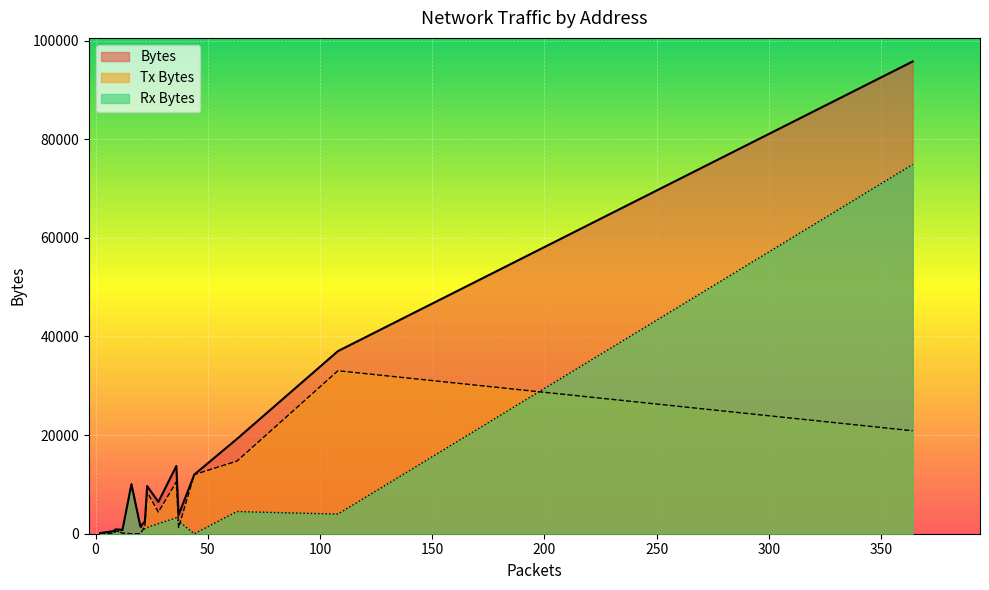

How many distinct data groups are displayed?

3